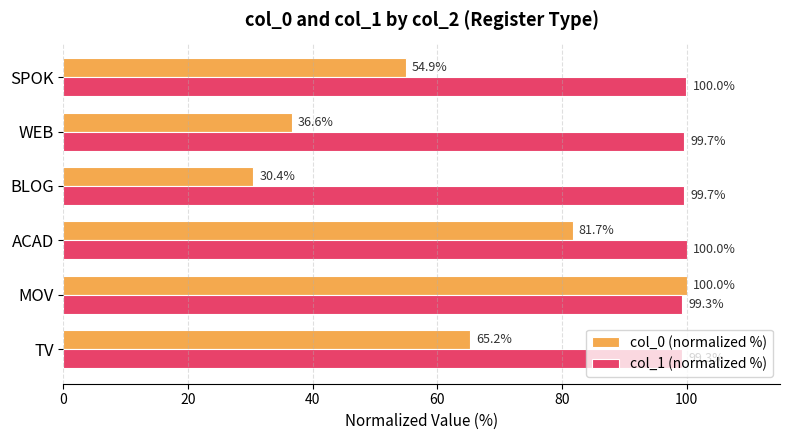

Count the number of data series in this chart.

2